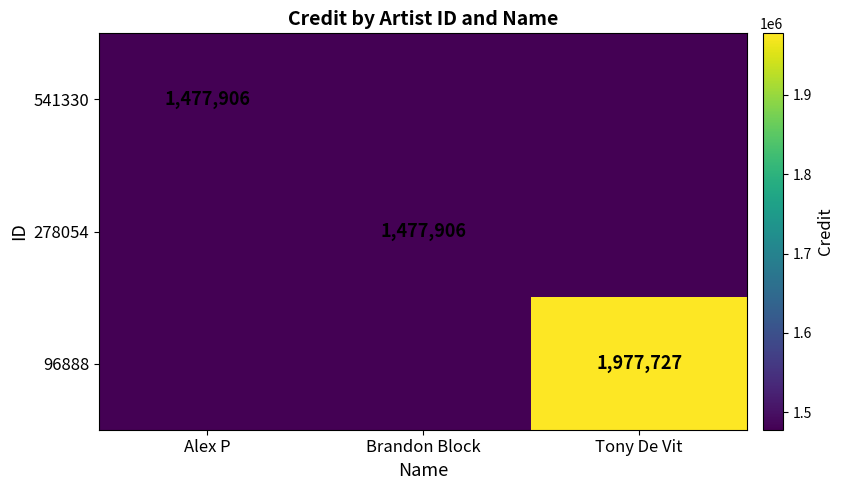

At which category is the sum across all series the highest?

Tony De Vit